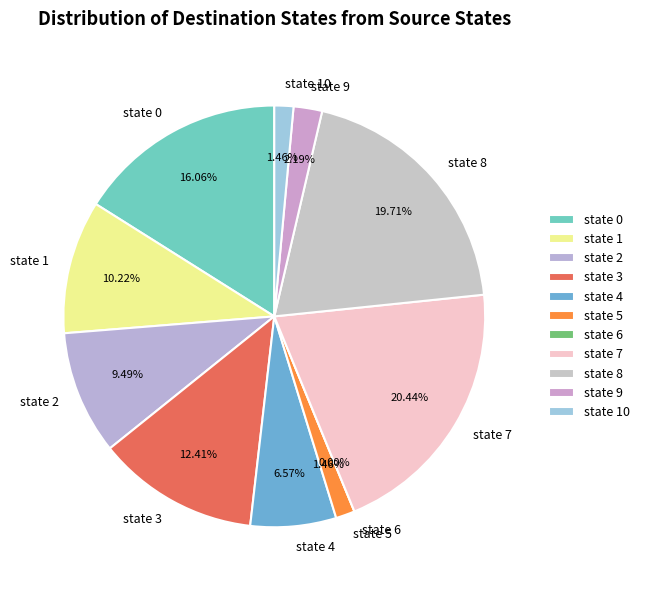

What is the change in value from state 4 to state 9?

-6